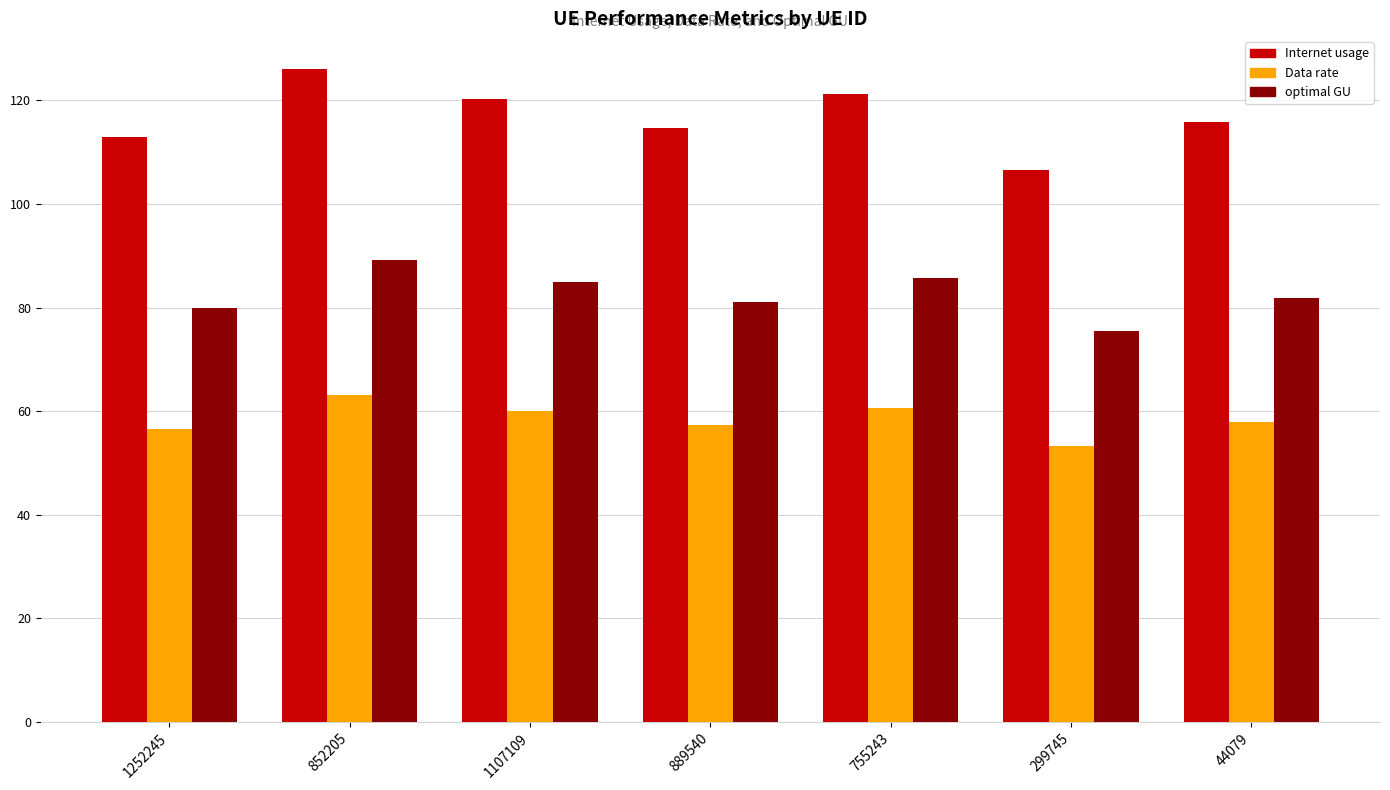

Where does the Internet usage series first go above 115?

852205